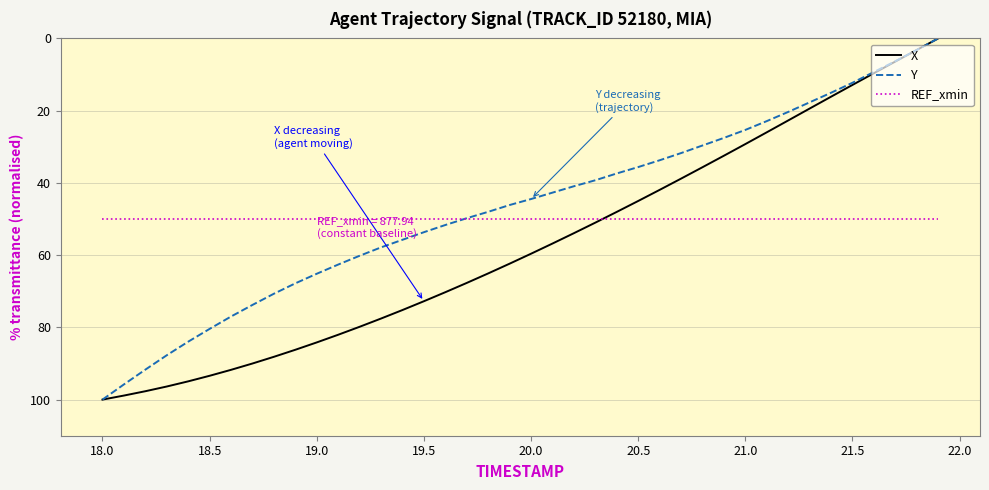

What is the average value of the Y series?

46.9